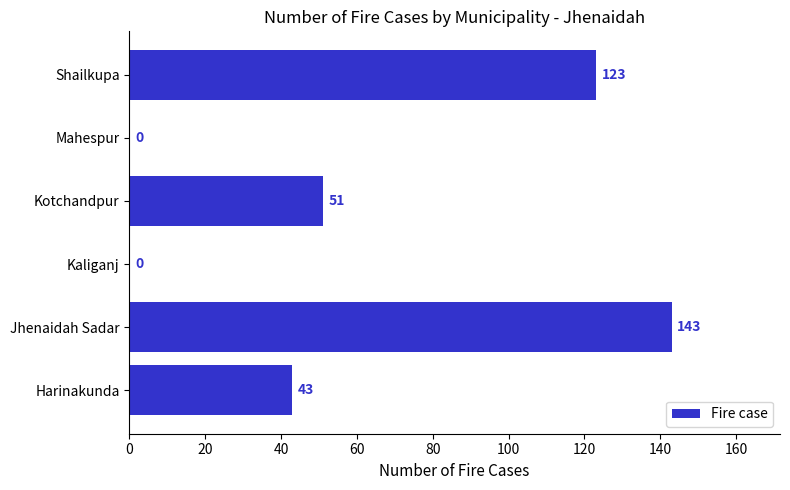

What is the change in value from Kotchandpur to Shailkupa?

+72